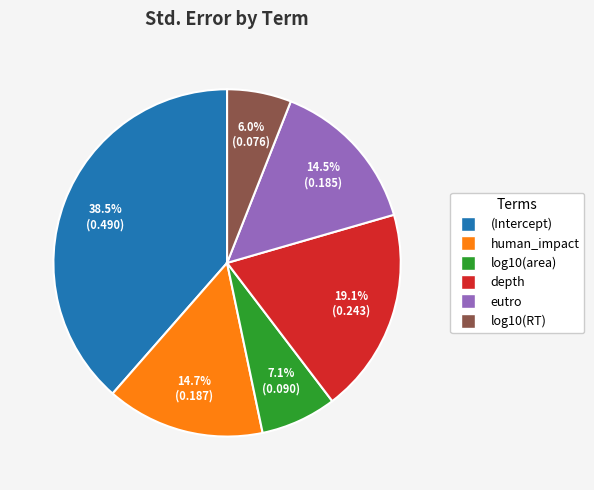

How many slices are in this pie chart?

6